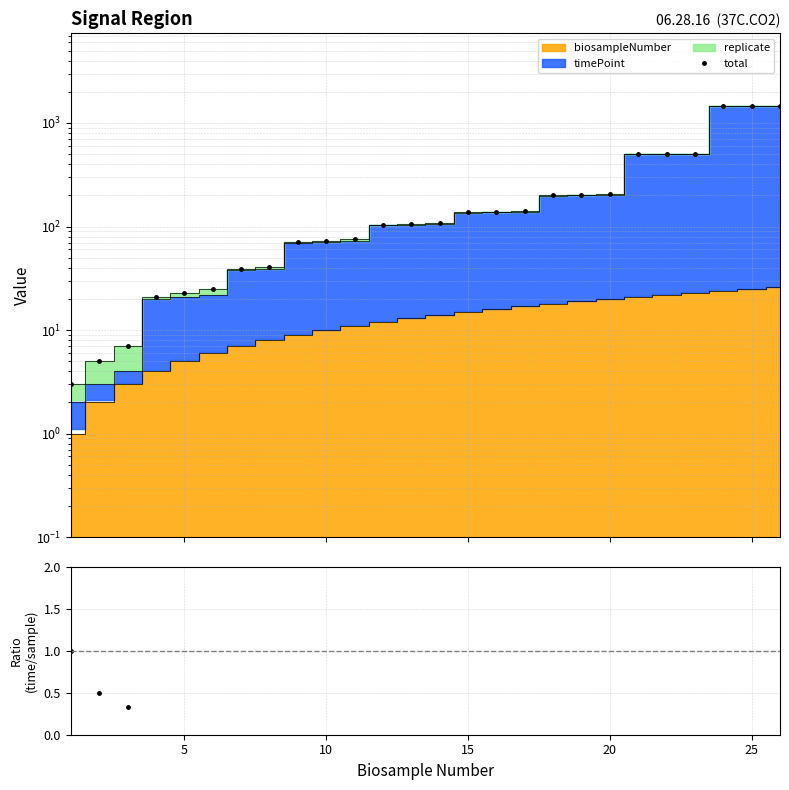

How many data points in ratio are less than 7?

12